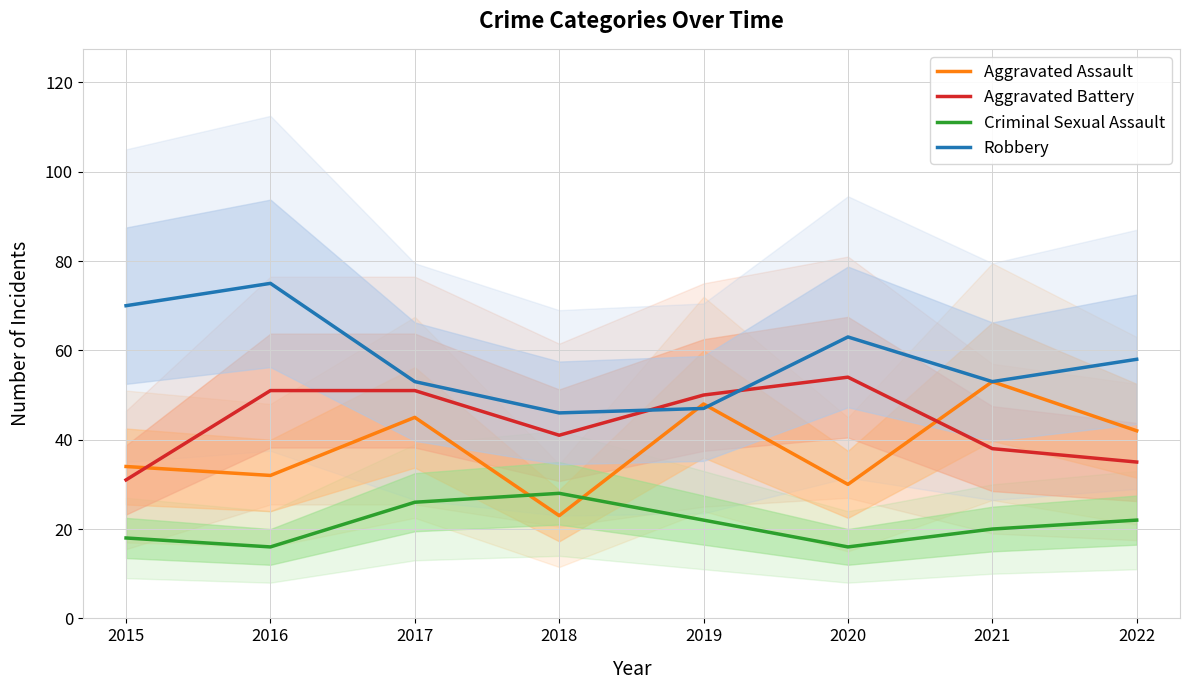

The value of Robbery at 2016 is 106. True or false?

False